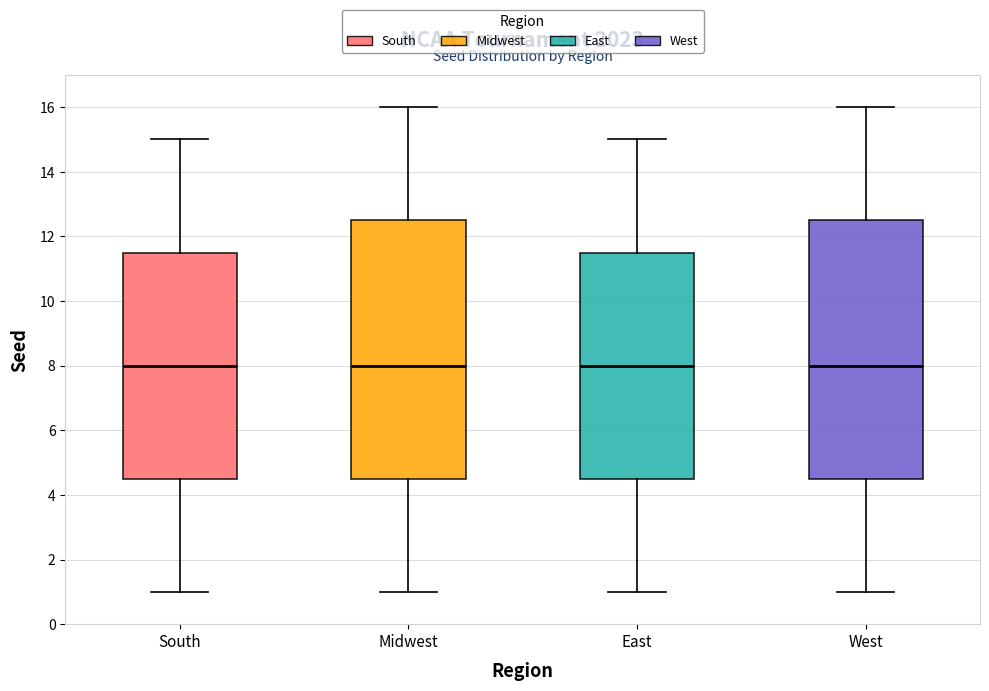

Reading left to right, transcribe this box plot: for each box, give where its median line is, the range the box spans, and where its two whiskers end, as read against the y-axis. The values are not printed on the chart, so give them approximately, as read against the axis.

South: median 8.0, box 4.6 to 11.6, whiskers 1.0 to 15.0
Midwest: median 8.0, box 4.6 to 12.6, whiskers 1.0 to 16.0
East: median 8.0, box 4.6 to 11.6, whiskers 1.0 to 15.0
West: median 8.0, box 4.6 to 12.6, whiskers 1.0 to 16.0